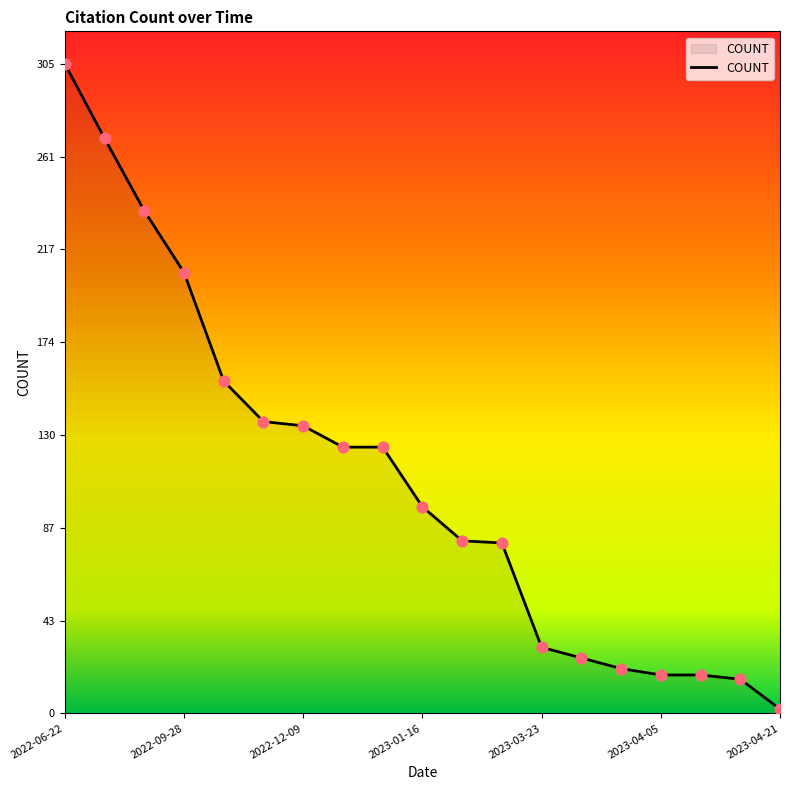

What is the greatest value displayed?

305